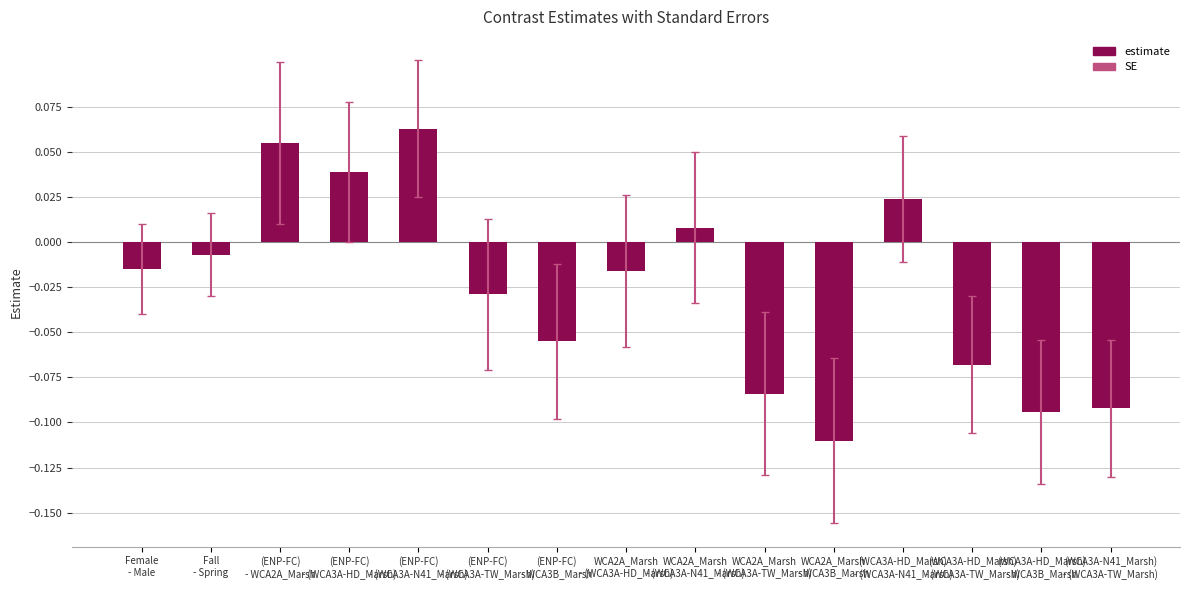

What is the sum of all values?

-0.4